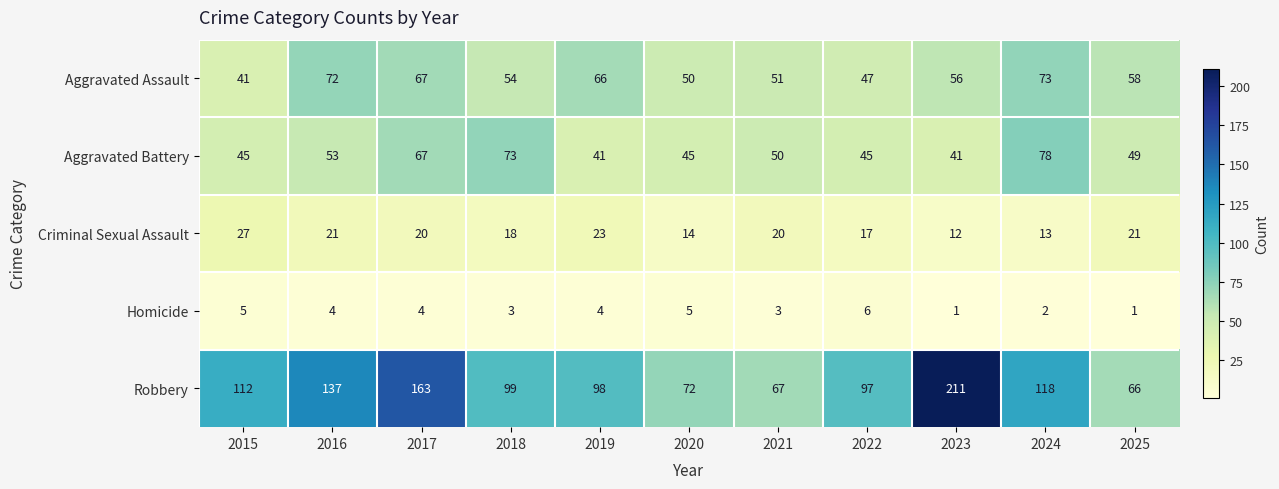

The Robbery series shows 71 at 2015. True or false?

False